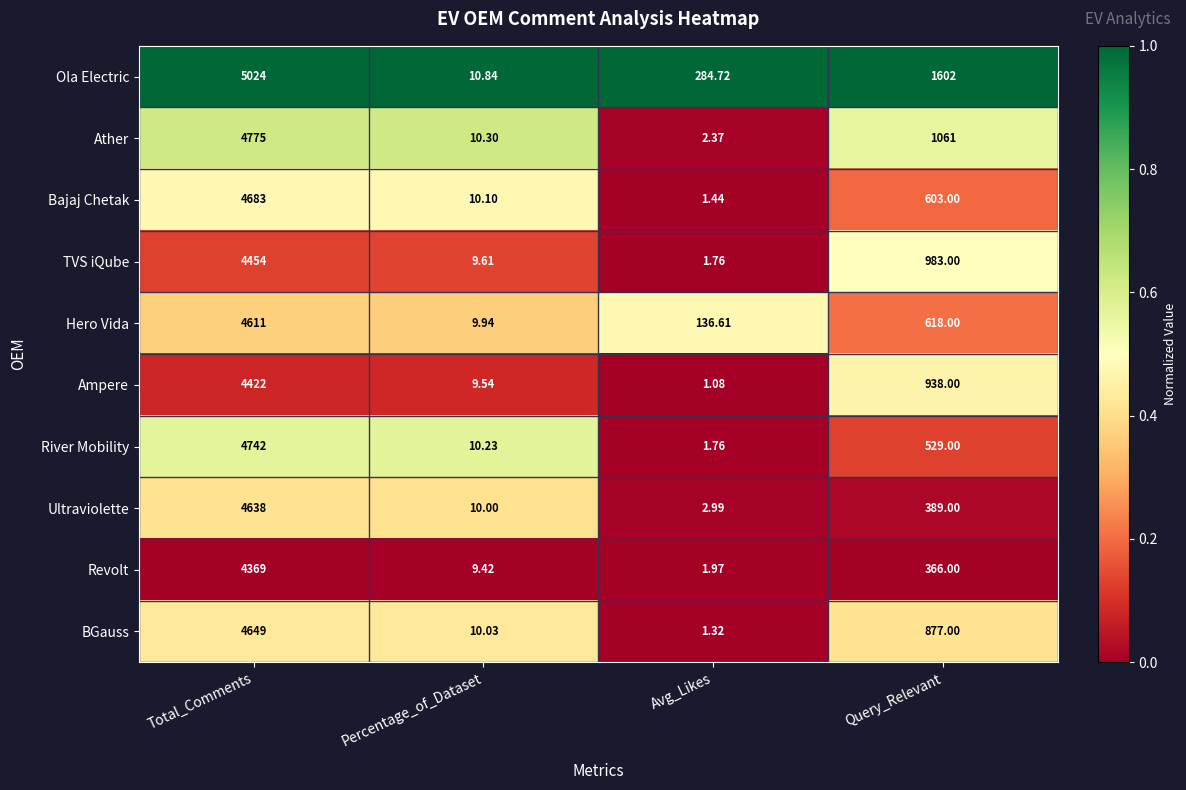

Rank the categories by Ampere value from highest to lowest.

Total_Comments, Query_Relevant, Percentage_of_Dataset, Avg_Likes